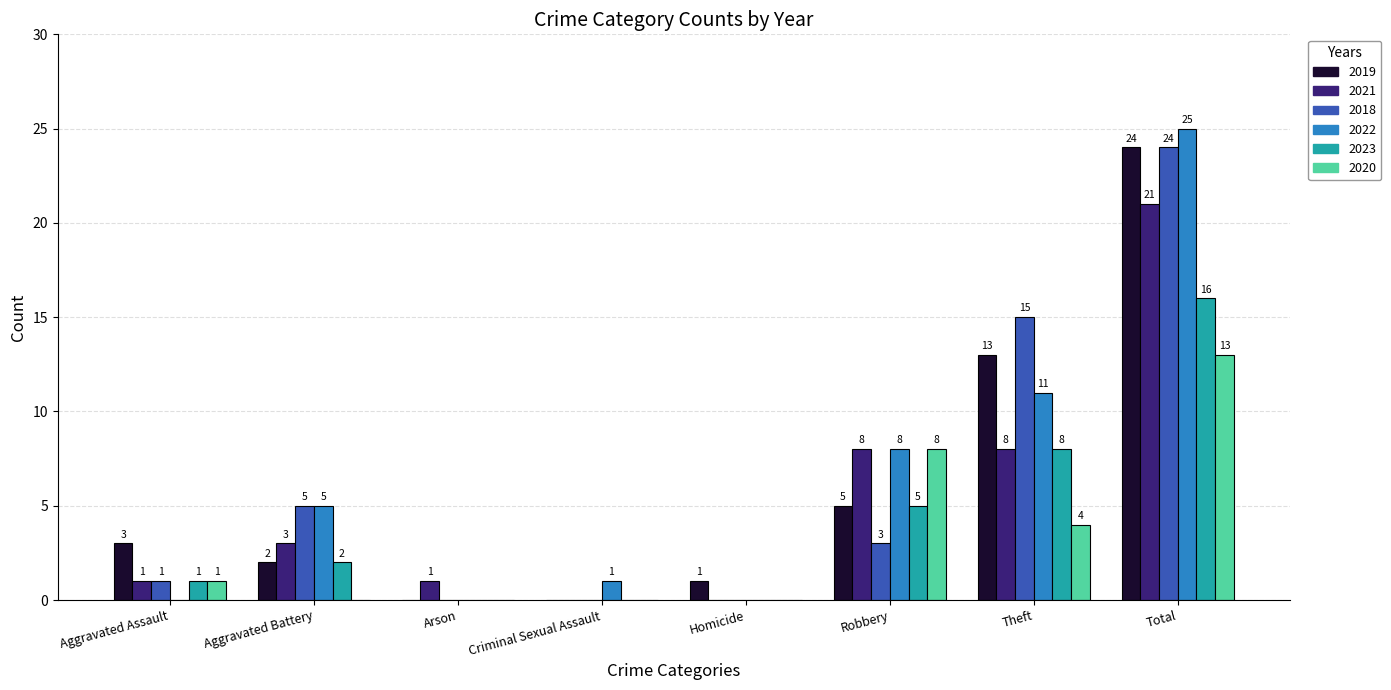

Reading left to right, list all the values displayed in this chart.

2019: 3	2	0	0	1	5	13	24
2021: 1	3	1	0	0	8	8	21
2018: 1	5	0	0	0	3	15	24
2022: 0	5	0	1	0	8	11	25
2023: 1	2	0	0	0	5	8	16
2020: 1	0	0	0	0	8	4	13